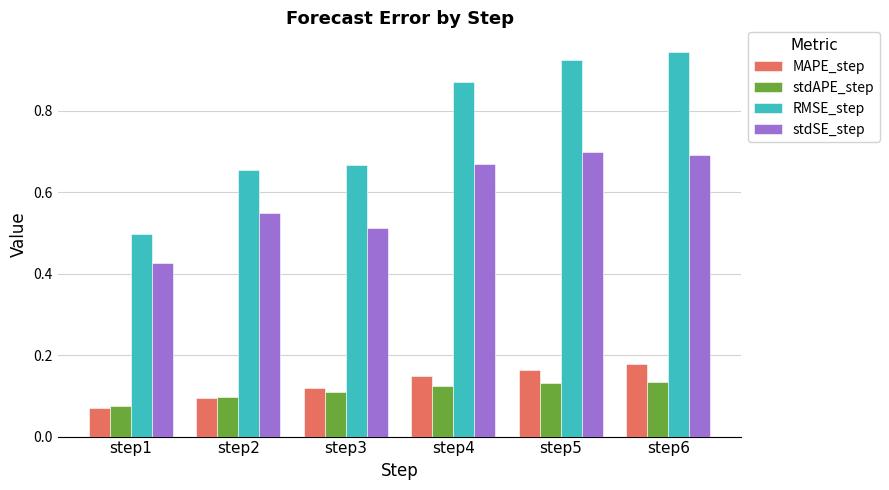

Which series has the largest range (max minus min)?

RMSE_step